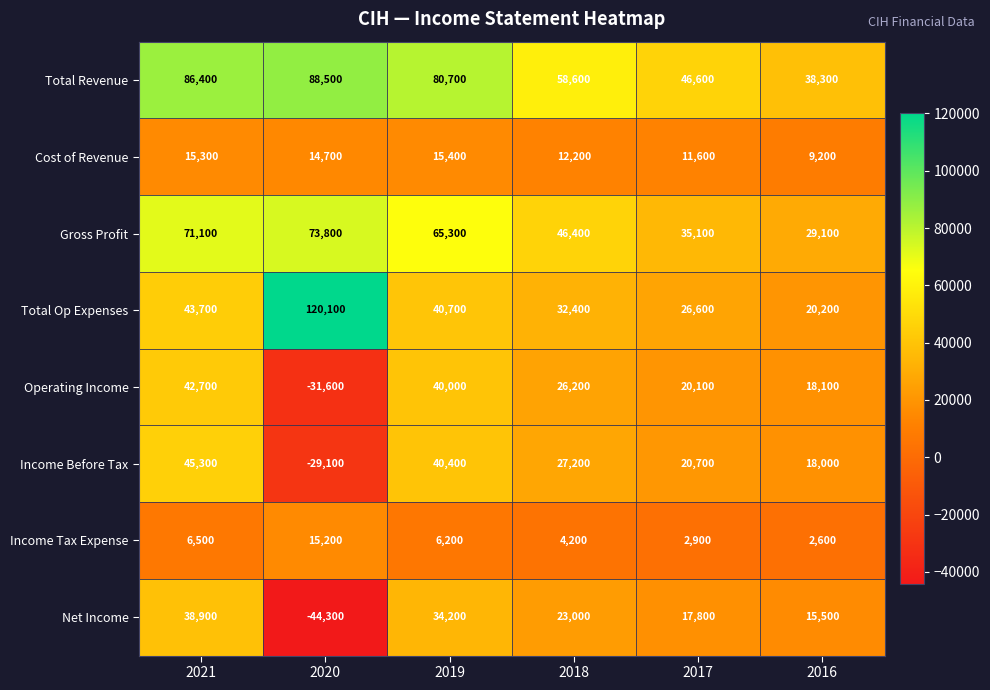

What value does the Operating Income series have at 2019, to the nearest 100?

40000